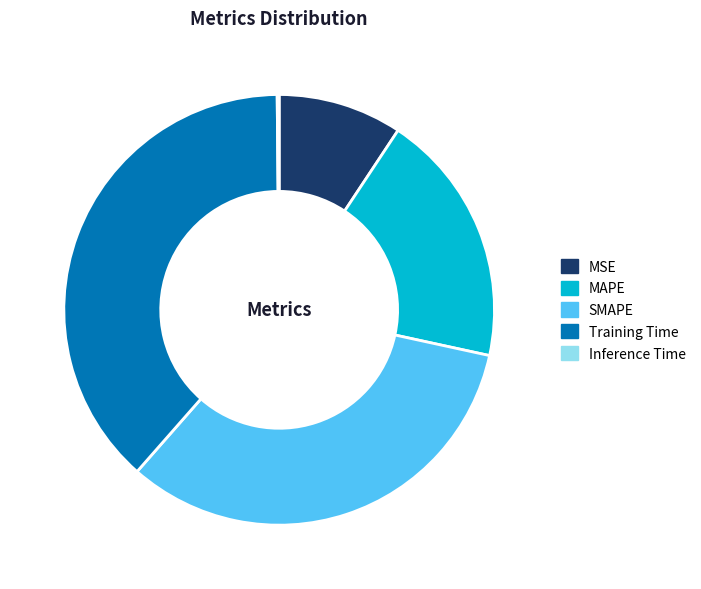

Do Training Time and MAPE together represent more than half of the pie?

Yes